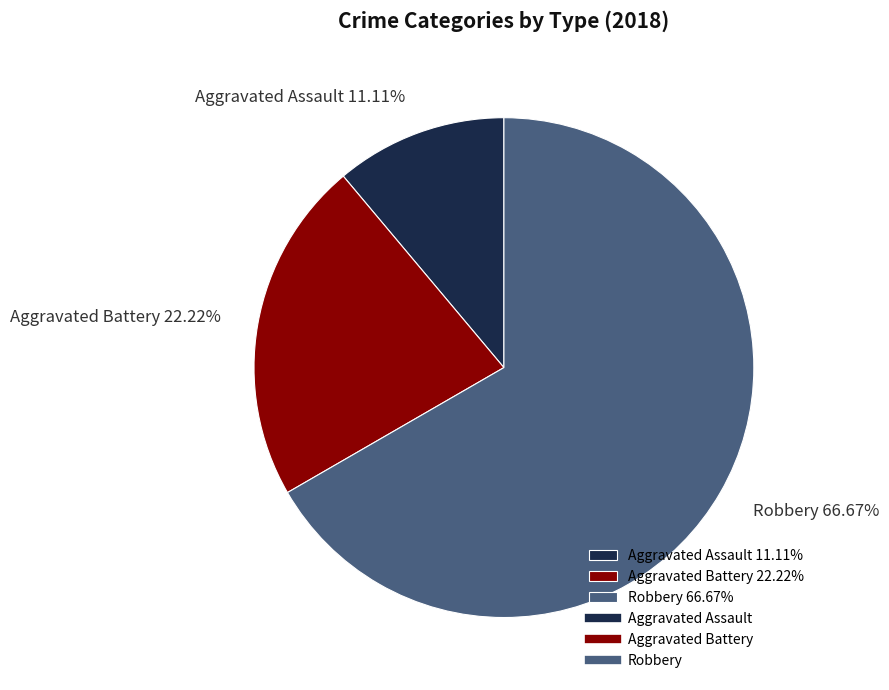

To the nearest percent, what is the combined percentage of Robbery and Aggravated Assault?

78%